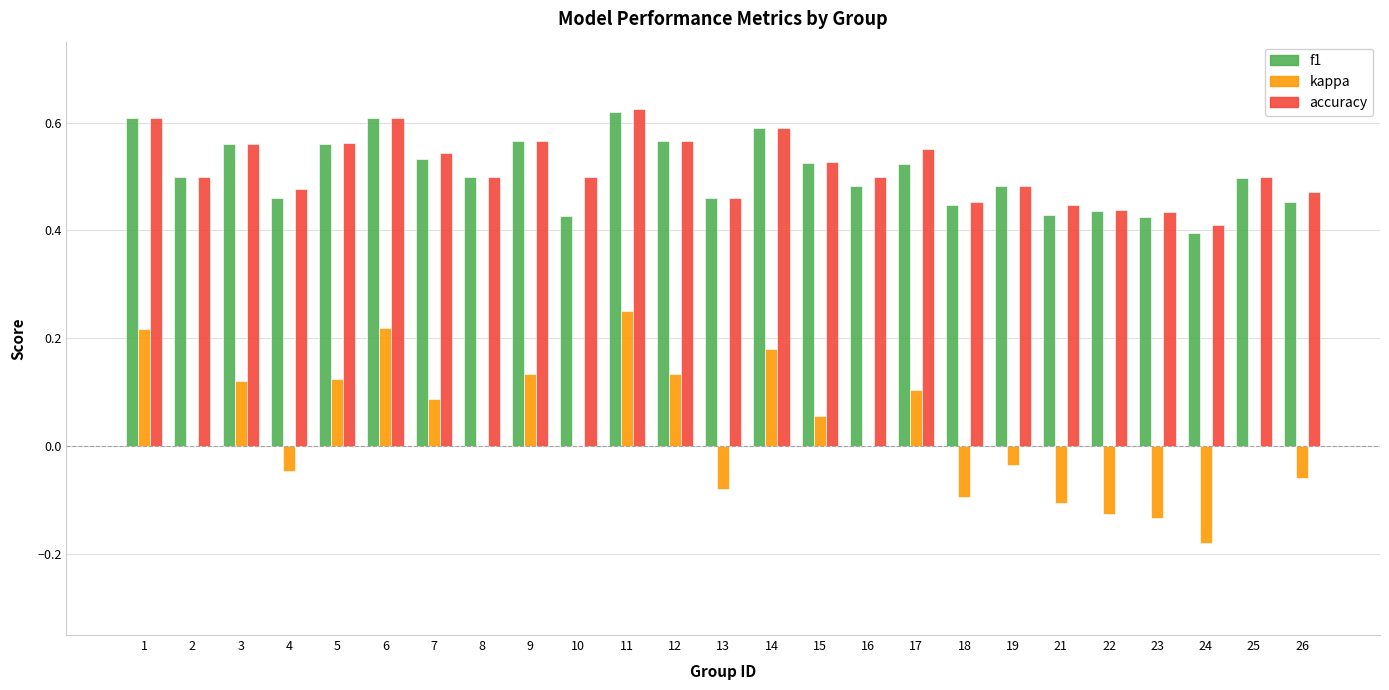

Between 11 and 17, which series saw the biggest shift?

kappa